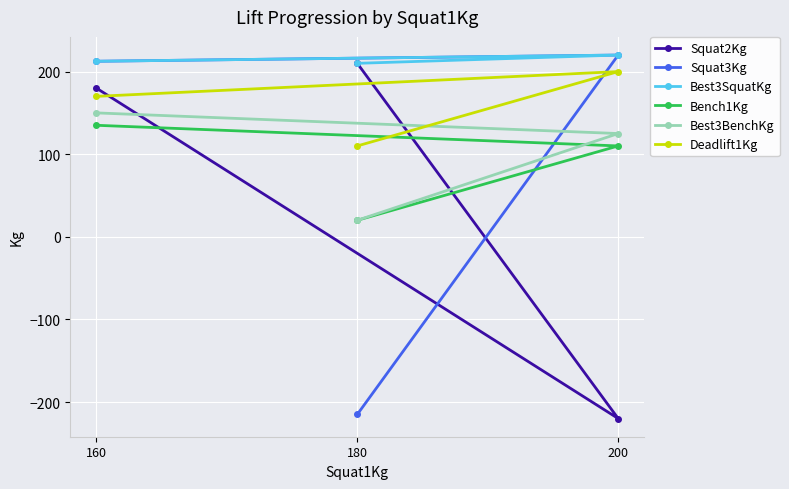

Is this an area chart (filled region under the line)?

No